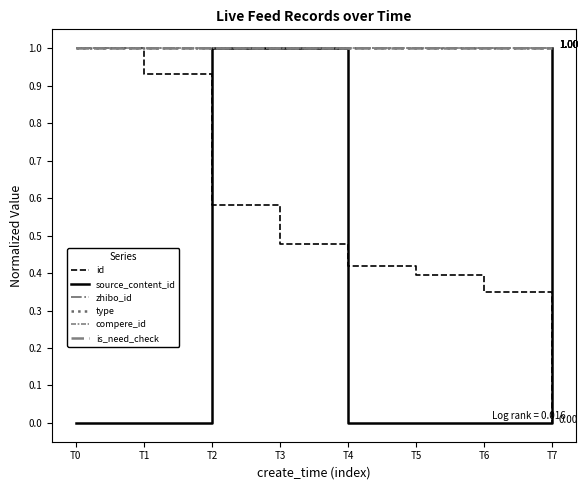

True or false: compere_id and source_content_id cross at least once.

False